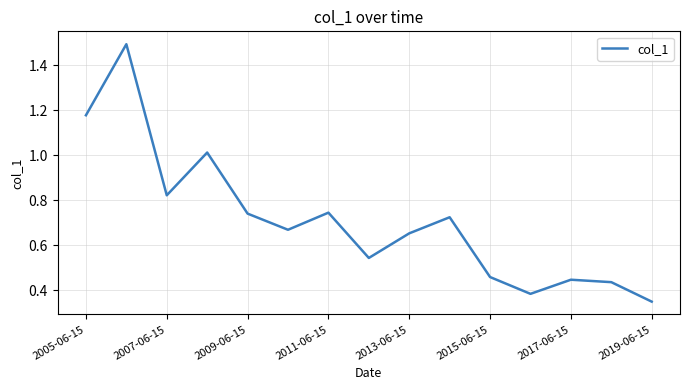

How many lines are shown in the chart?

1